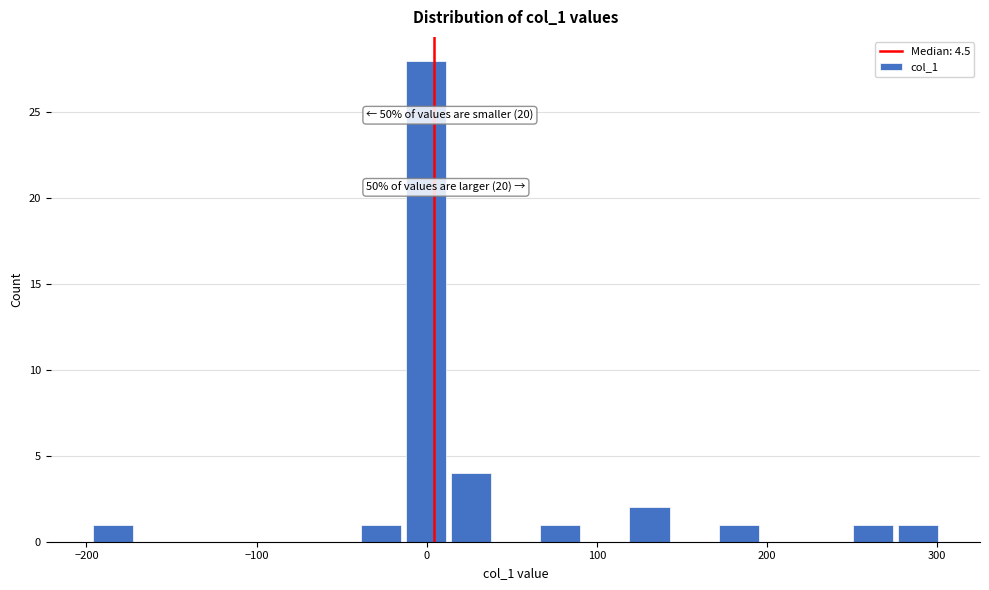

Read against the x-axis, roughly where is the centre of the tallest bar?

0